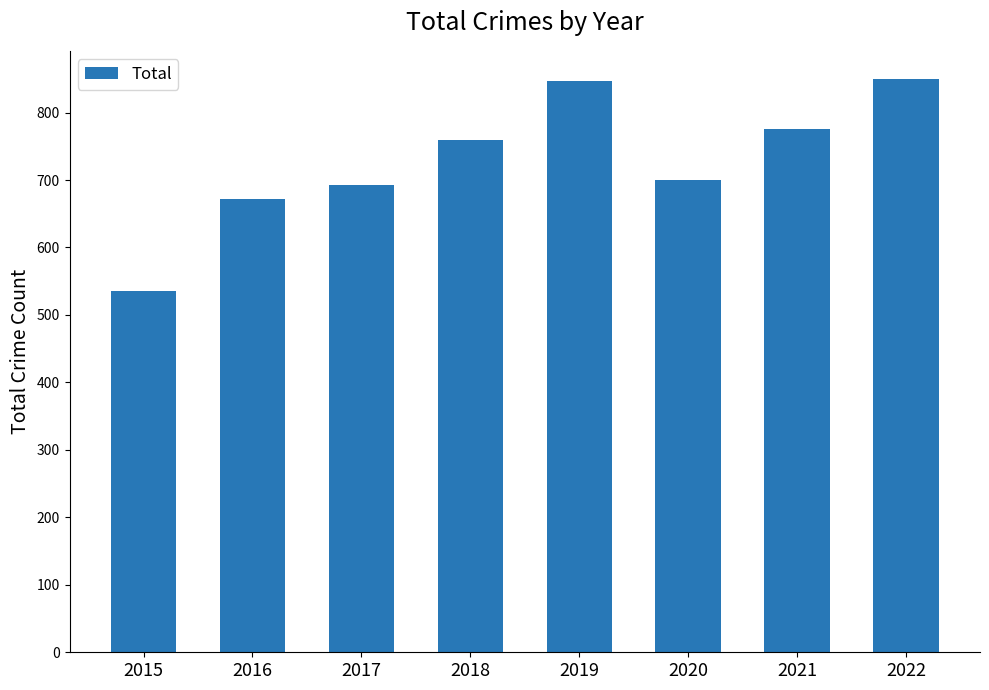

Is it true that the value at 2020 is 1109?

False